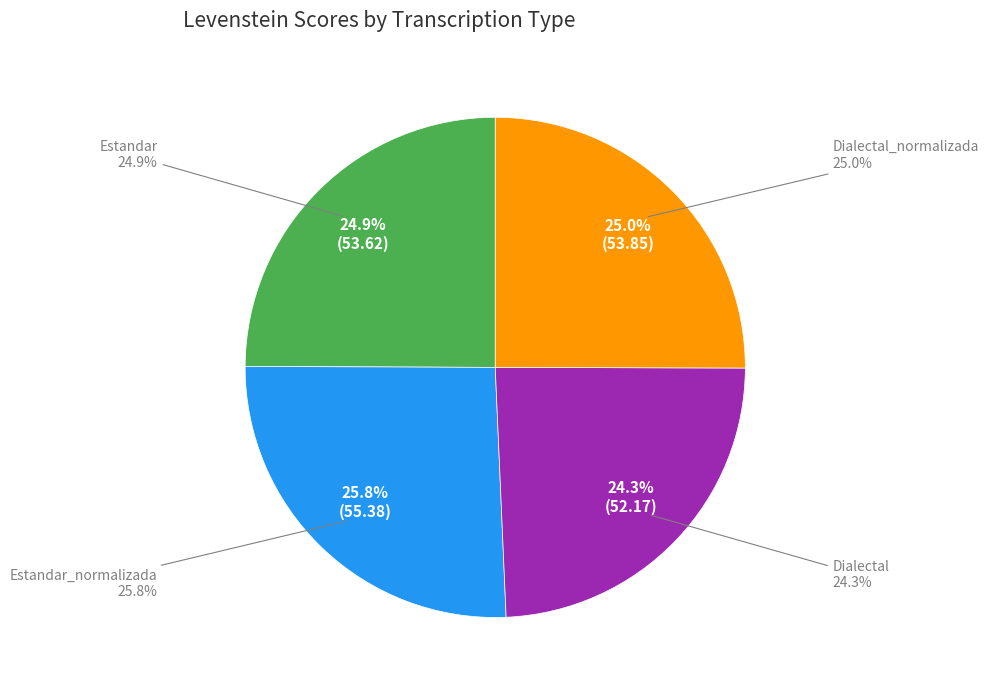

Which has a higher value, Dialectal or Dialectal_normalizada?

Dialectal_normalizada